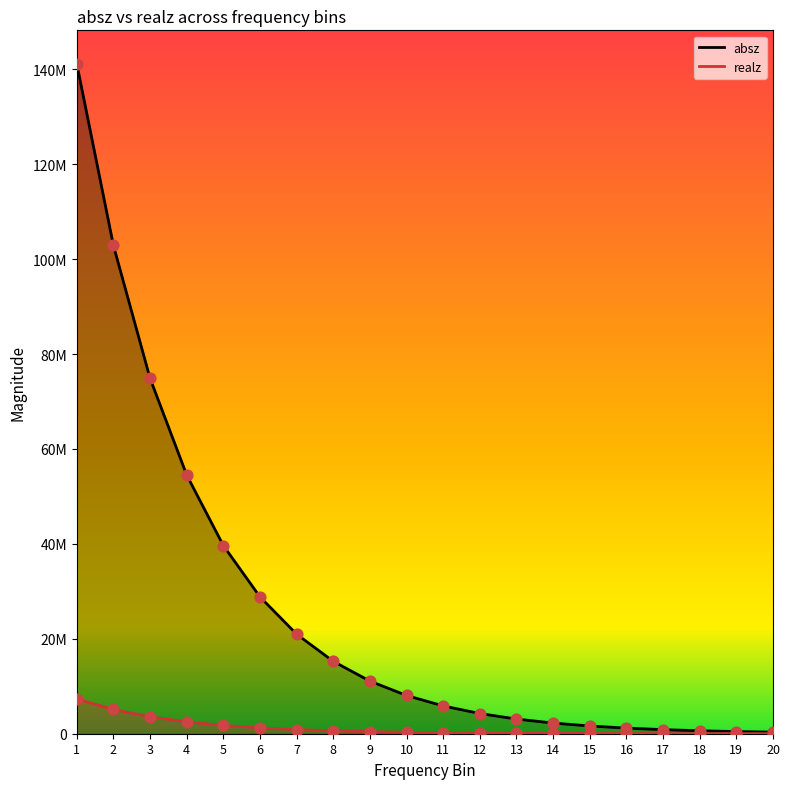

What is the total value across all series at 2?

107997750.0